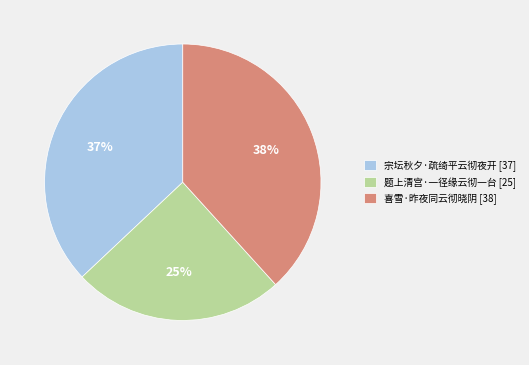

Between 宗坛秋夕·疏绮平云彻夜开 and 喜雪·昨夜同云彻晓阴, which is larger?

喜雪·昨夜同云彻晓阴